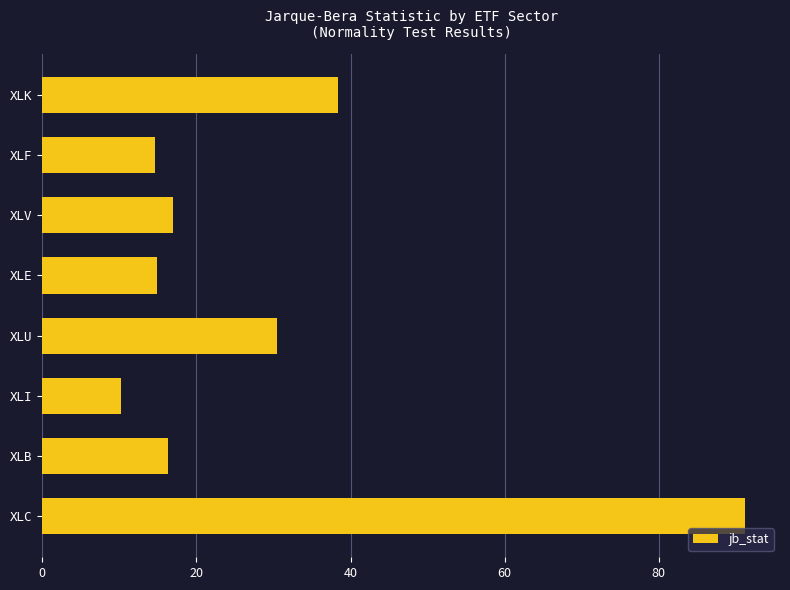

What is the value of the 8th bar from the top?

91.2